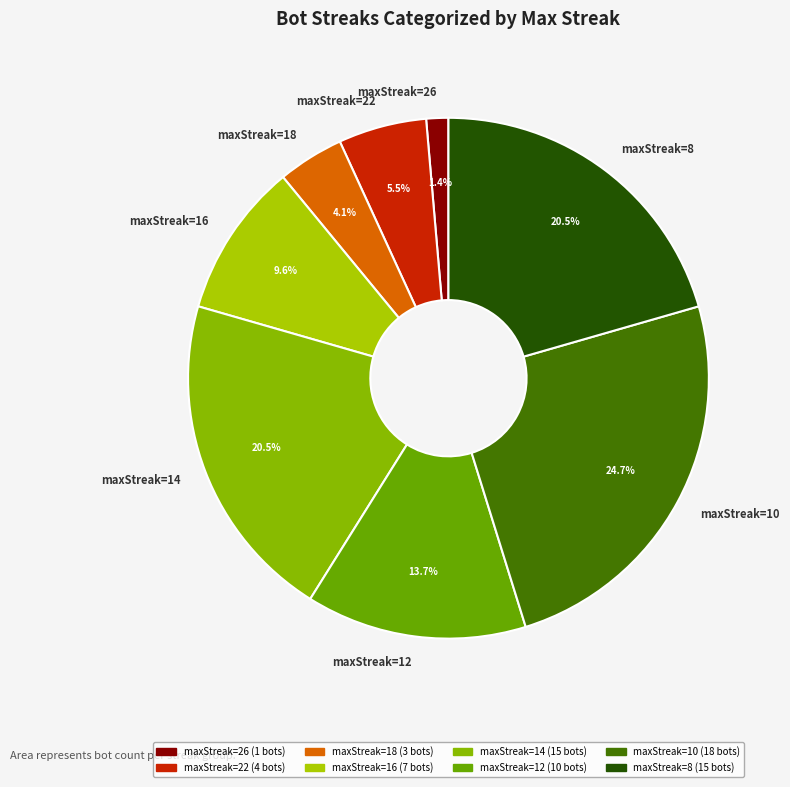

How many slices are in this pie chart?

8